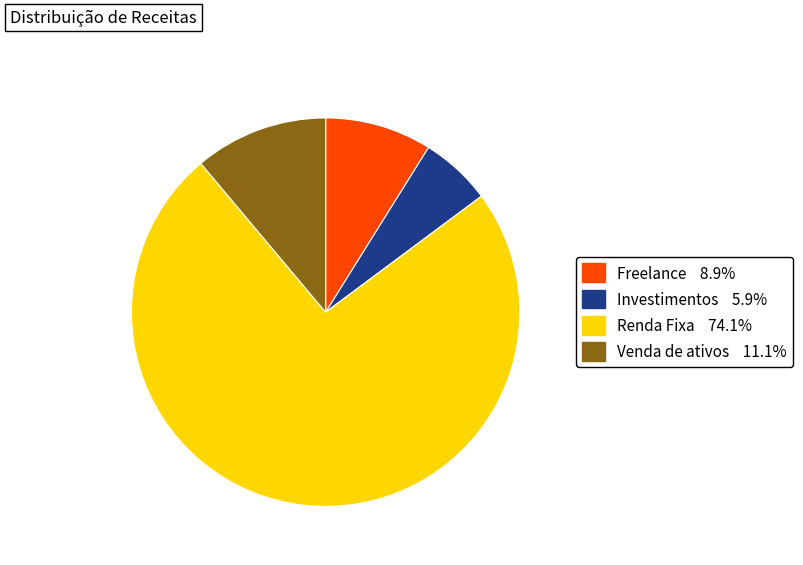

Is the sum of Renda Fixa 74.1% and Freelance 8.9% greater than half?

Yes